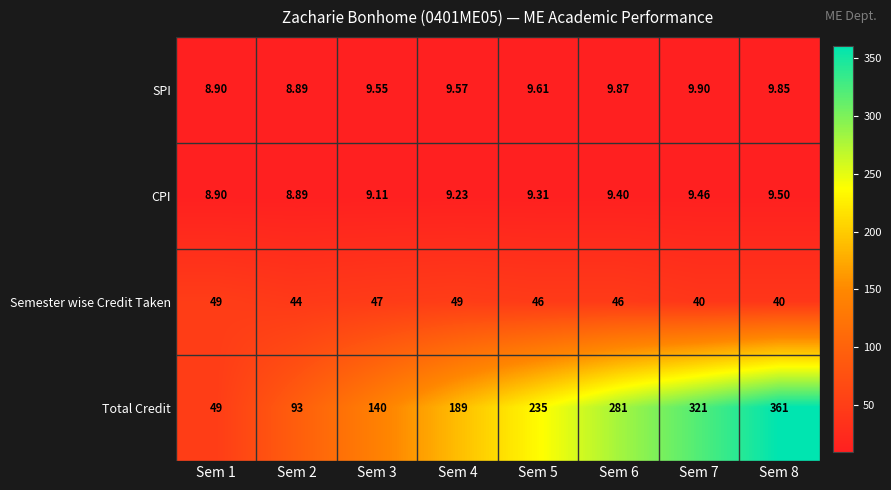

Which label corresponds to the smallest value in the chart?

Sem 2